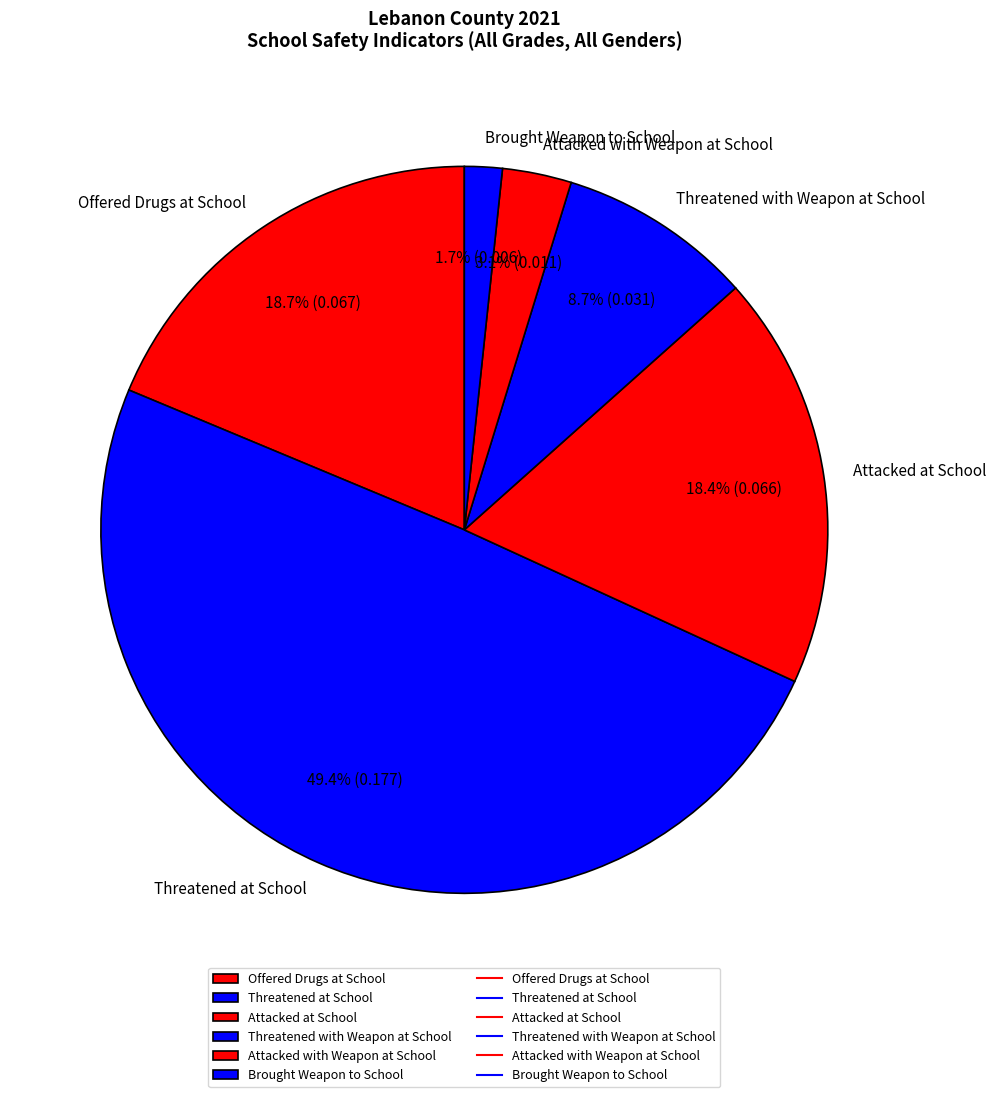

What is the smallest slice in the pie chart?

Brought Weapon to School